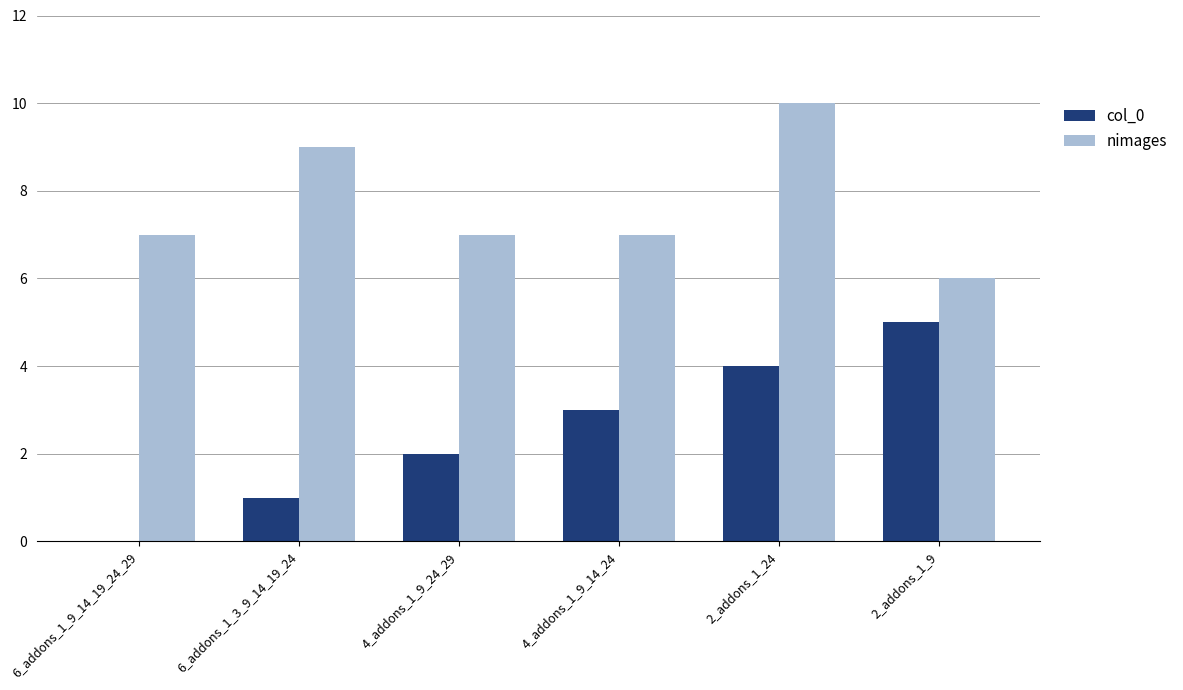

True or false: col_0 has a value of 3 at 4_addons_1_9_24_29.

False